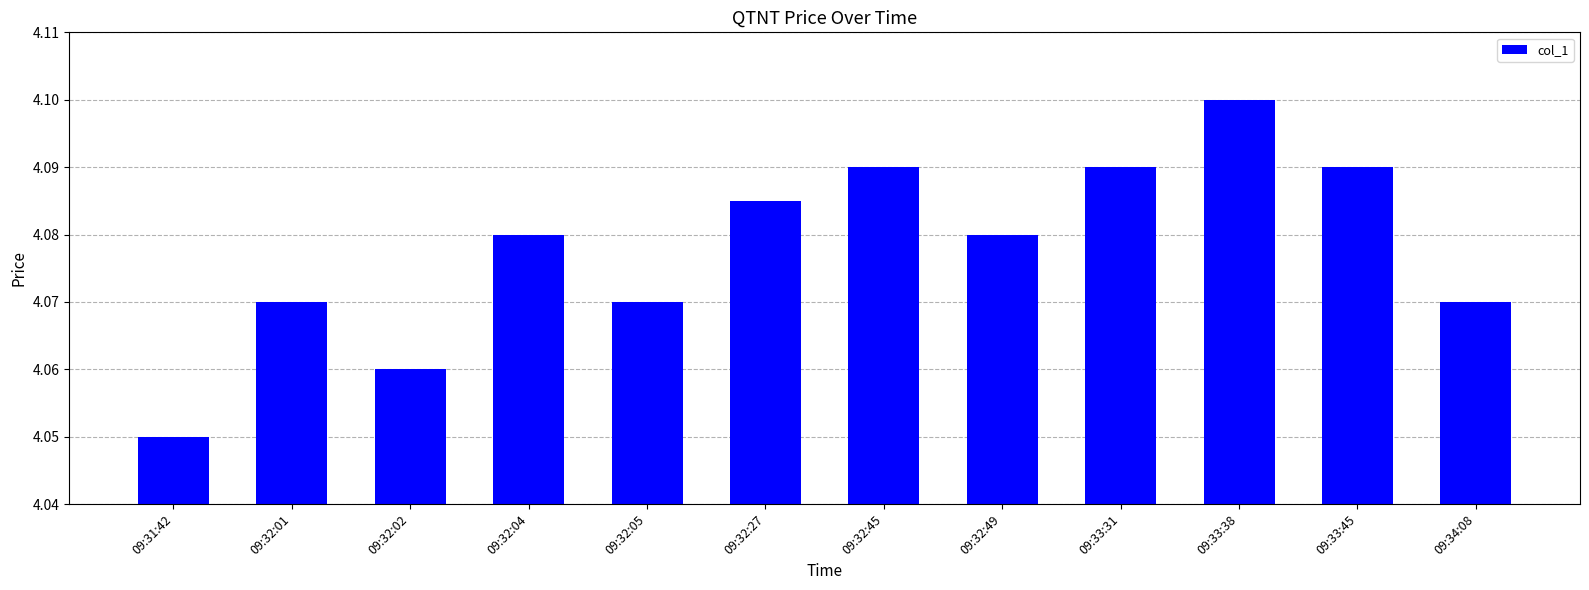

What is the ratio of the value at 09:34:08 to the value at 09:32:04?

1.0